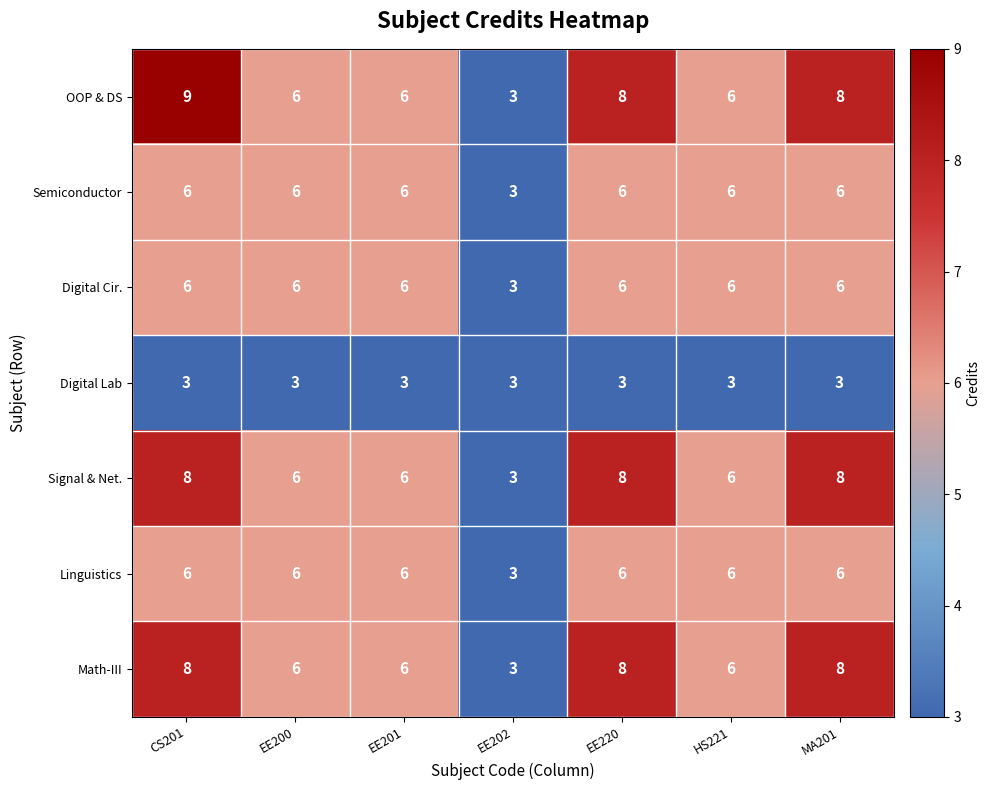

Which series has the largest range (max minus min)?

OOP & DS